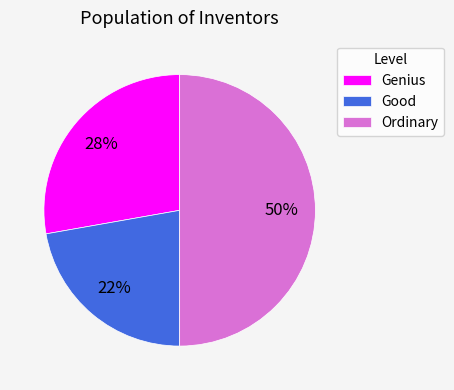

Rank the categories by value from lowest to highest.

Good, Genius, Ordinary